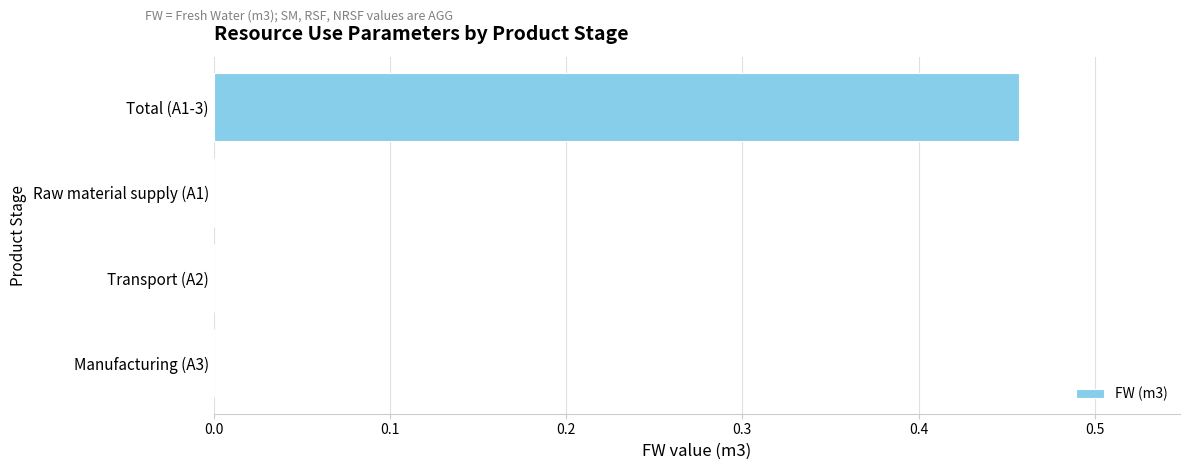

The value at Raw material supply (A1) is -0.2. True or false?

False